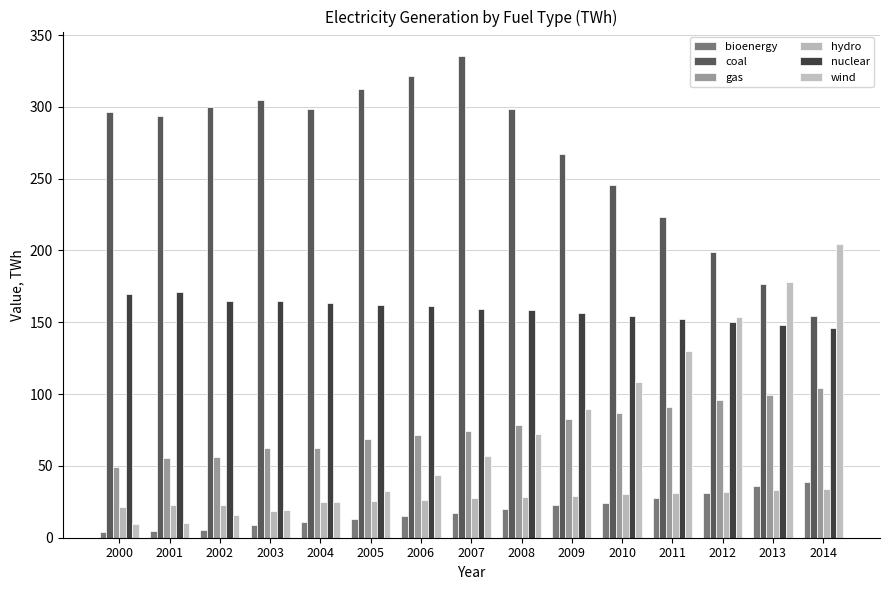

How many values in the hydro series are below 27?

7